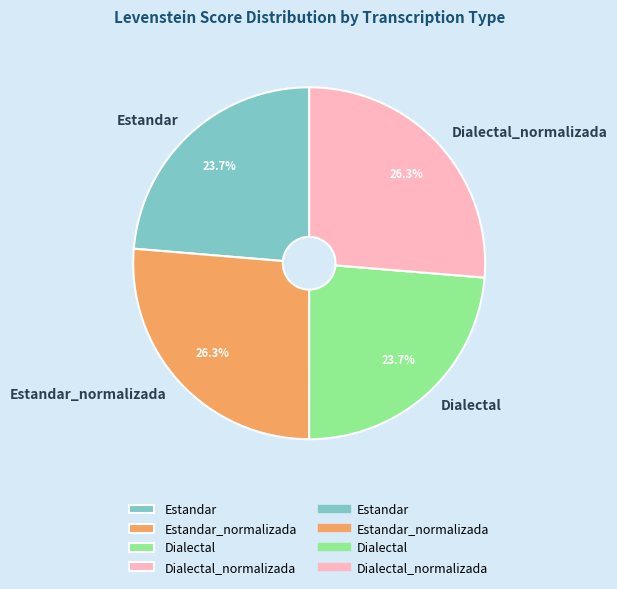

Is the sum of Dialectal_normalizada and Estandar_normalizada greater than half?

Yes